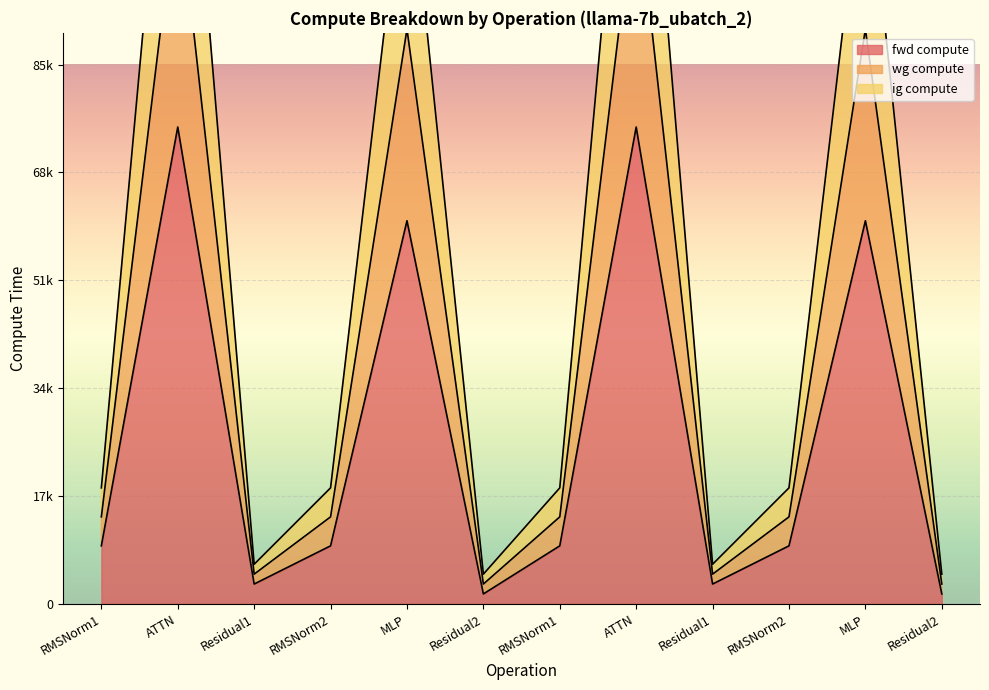

Reading right to left, extract all data points from this chart.

fwd compute: Residual2=1560.0	MLP=60385.2	RMSNorm2=9140.2	Residual1=3120.0	ATTN=75155.7	RMSNorm1=9140.2	Residual2=1560.0	MLP=60385.2	RMSNorm2=9140.2	Residual1=3120.0	ATTN=75155.7	RMSNorm1=9140.2
wg compute: Residual2=4680.0	MLP=120770.4	RMSNorm2=18280.3	Residual1=6239.9	ATTN=150311.4	RMSNorm1=18280.3	Residual2=4680.0	MLP=120770.4	RMSNorm2=18280.3	Residual1=6239.9	ATTN=150311.4	RMSNorm1=18280.3
ig compute: Residual2=3120.0	MLP=90577.8	RMSNorm2=13710.2	Residual1=4680.0	ATTN=112733.5	RMSNorm1=13710.2	Residual2=3120.0	MLP=90577.8	RMSNorm2=13710.2	Residual1=4680.0	ATTN=112733.5	RMSNorm1=13710.2